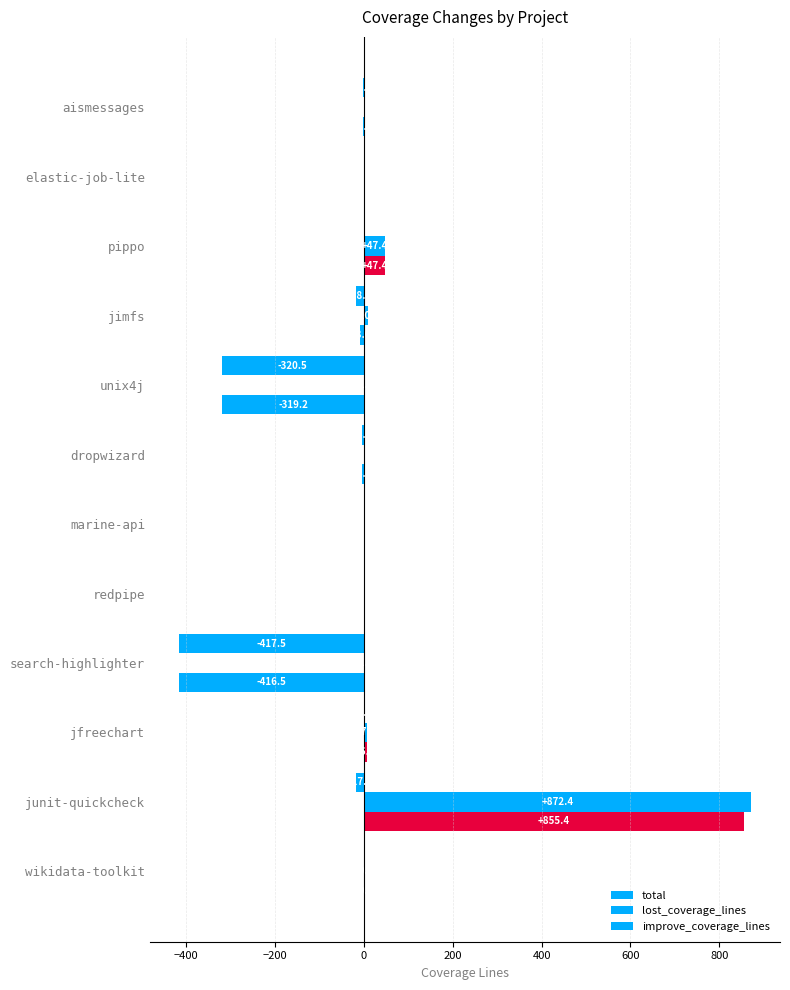

Count the number of categories in the chart.

12